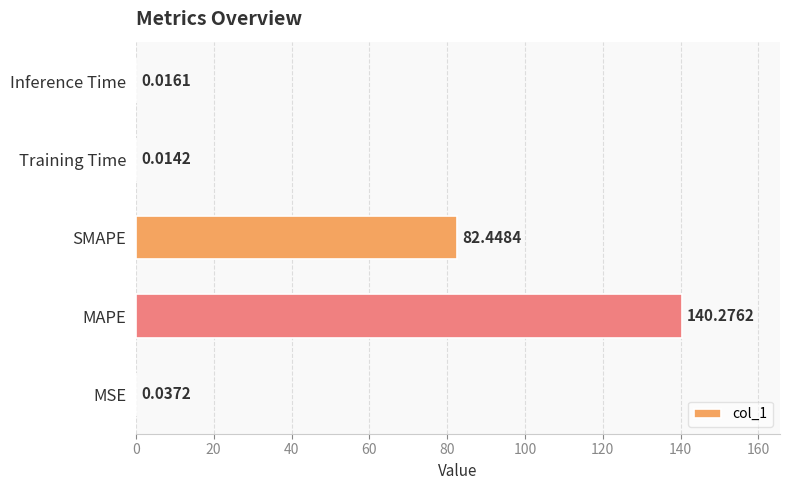

Between Inference Time and Training Time, which is larger?

Inference Time